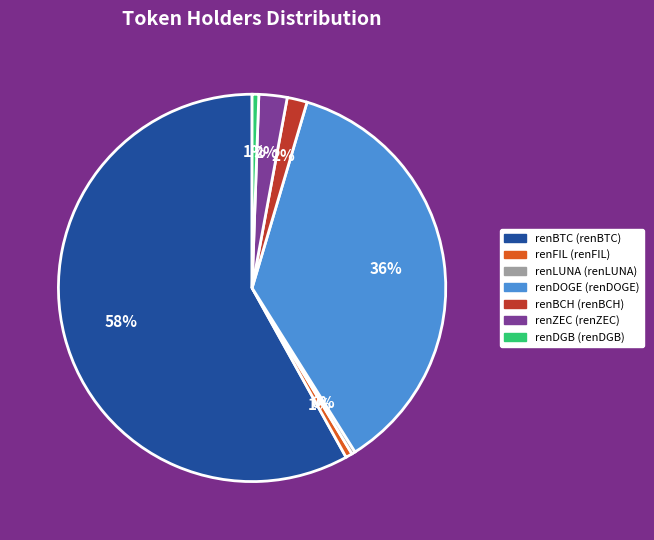

Which category has the biggest portion of the pie?

renBTC (renBTC)